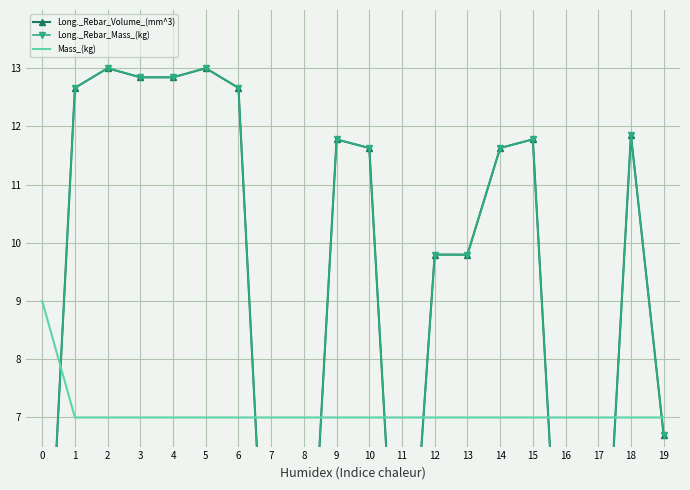

At which label is Mass_(kg) closest to 7?

1